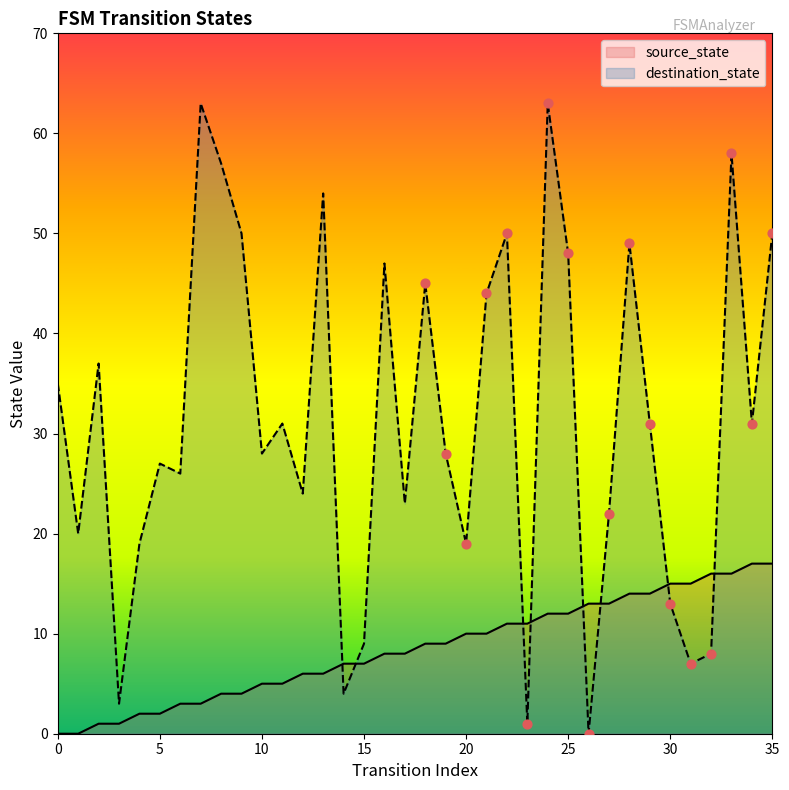

Which series reaches the minimum Y coordinate?

source_state